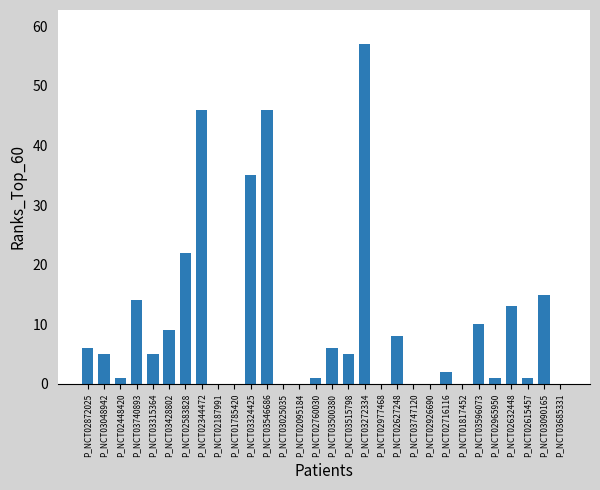

Reading left to right, extract all data points from this chart.

6	5	1	14	5	9	22	46	0	0	35	46	0	0	1	6	5	57	0	8	0	0	2	0	10	1	13	1	15	0